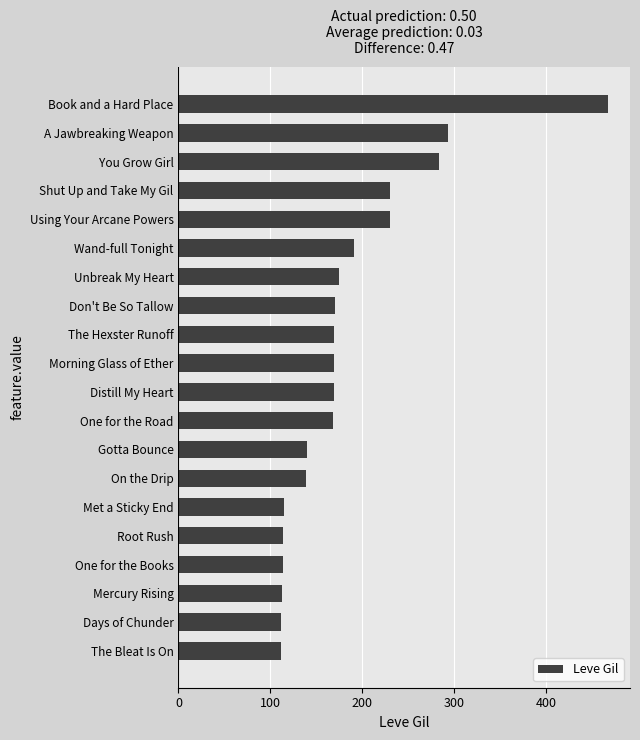

What is the difference between the values at One for the Road and Using Your Arcane Powers?

62